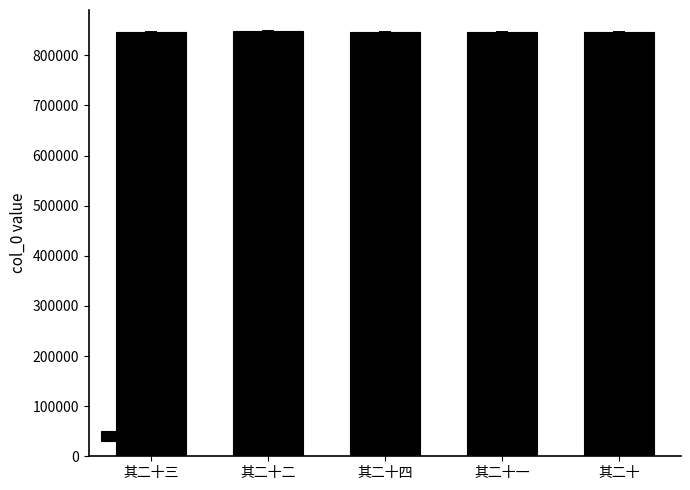

What is the label of the 2nd bar from the right?

其二十一